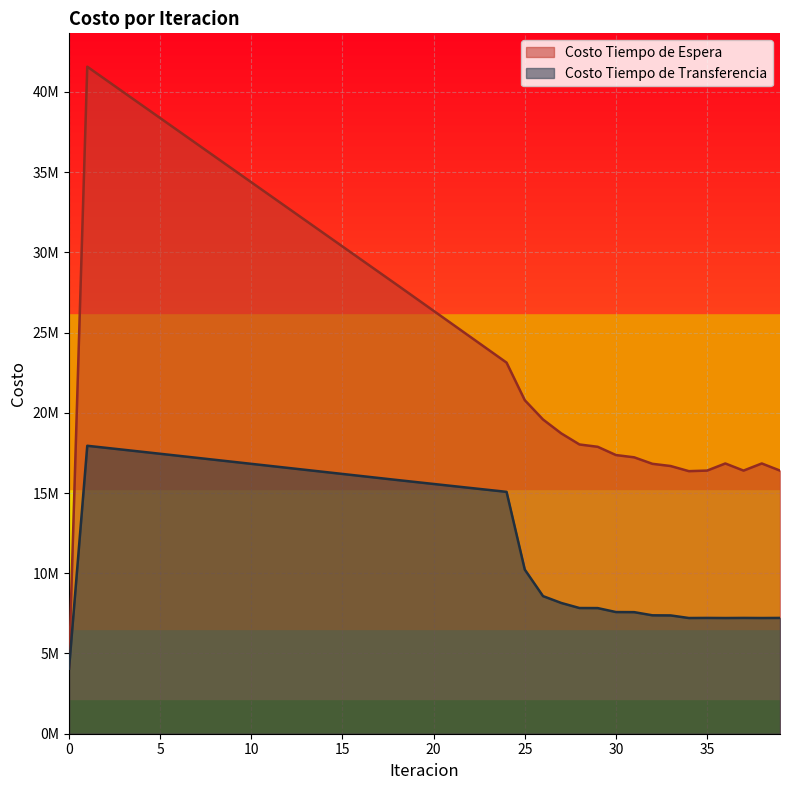

What is the maximum value for Costo Tiempo de Transferencia?

17946077.7